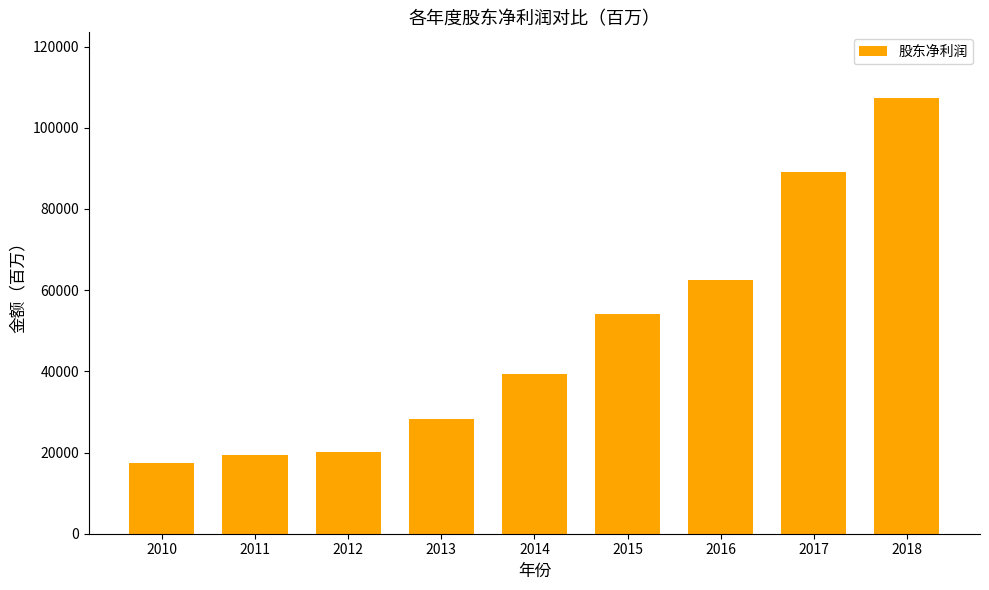

What is the change in value from 2015 to 2016?

+8191